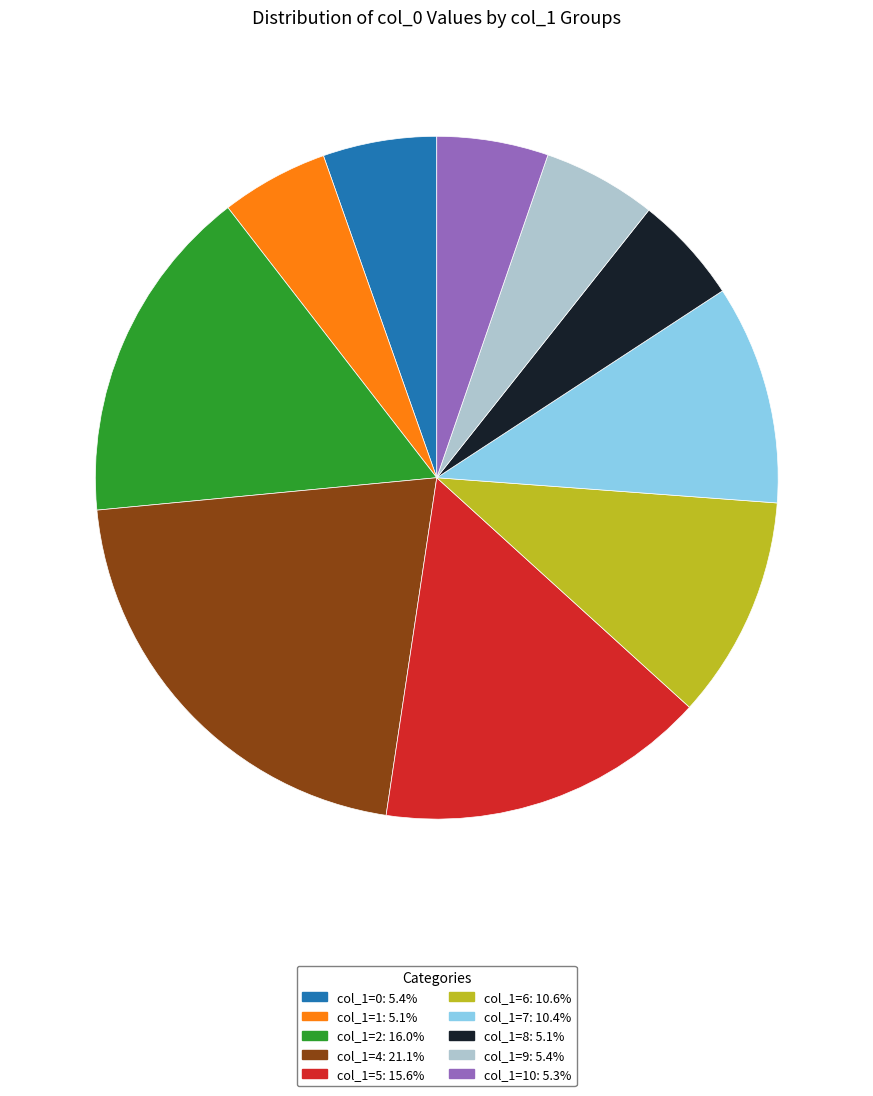

Does any single category account for the majority?

No